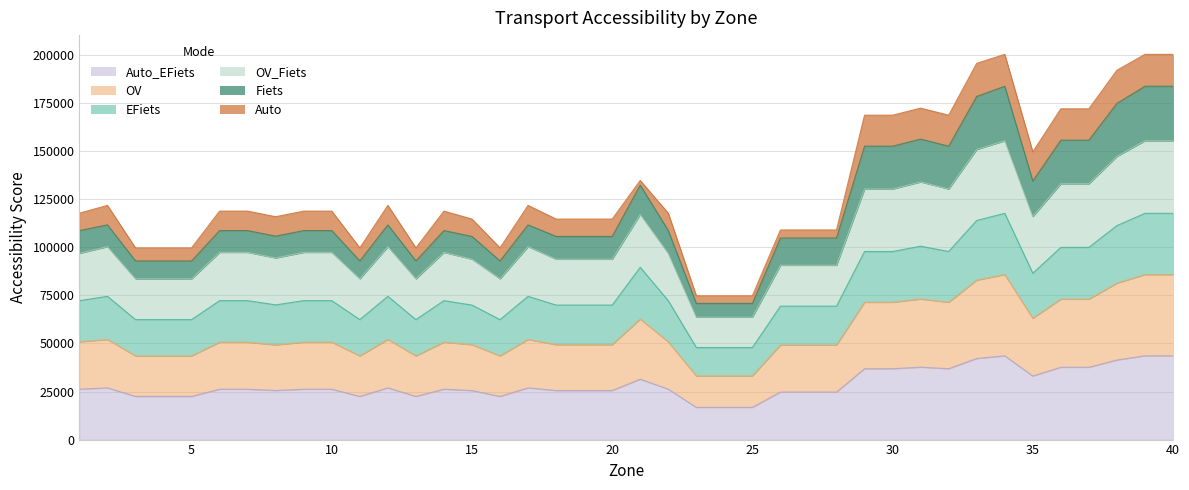

The OV_Fiets series shows 83660.2 at 4. True or false?

True